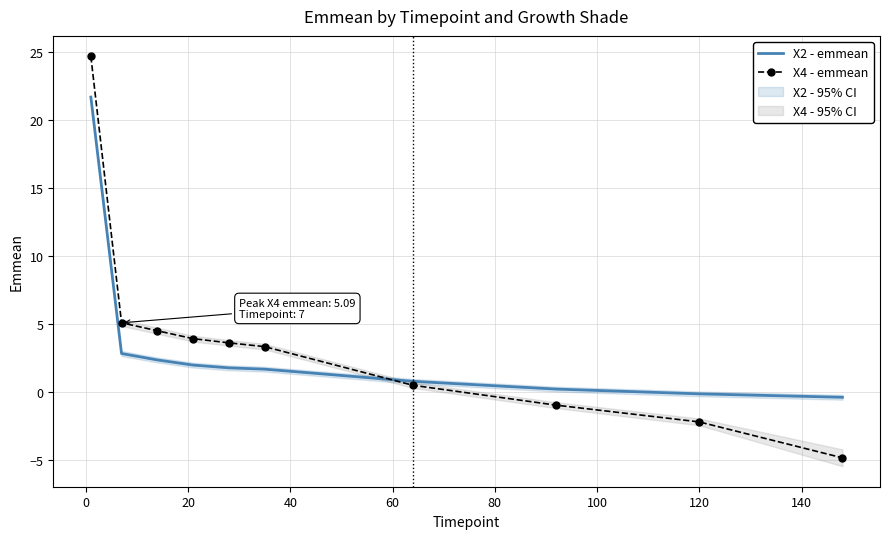

True or false: X4 - emmean has more than 0 interior local peaks.

False